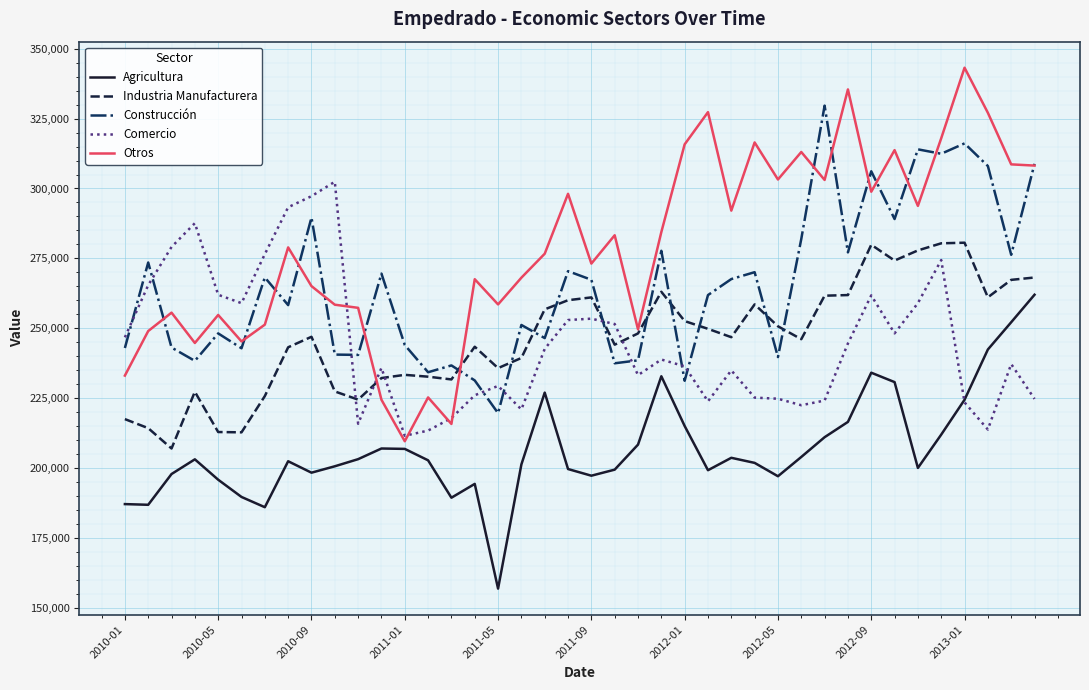

List the series in order of their peak value, highest first.

Otros, Construcción, Comercio, Industria Manufacturera, Agricultura